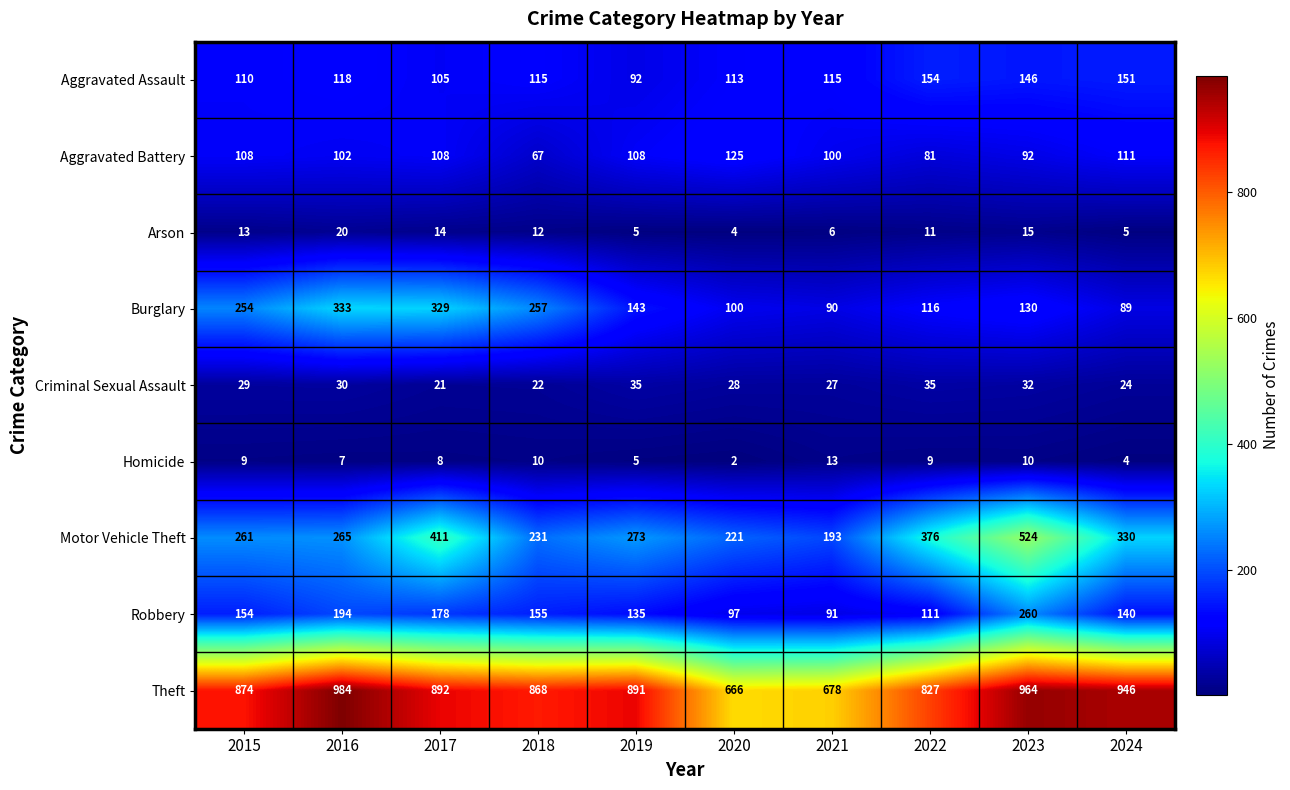

Which series has the largest range (max minus min)?

Motor Vehicle Theft